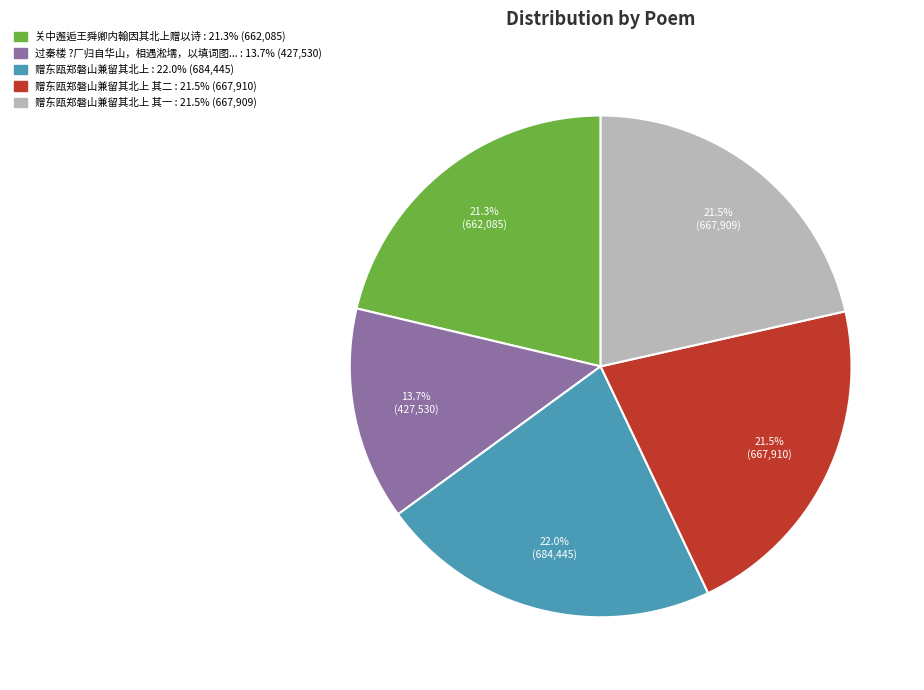

Is there a majority slice in this chart?

No